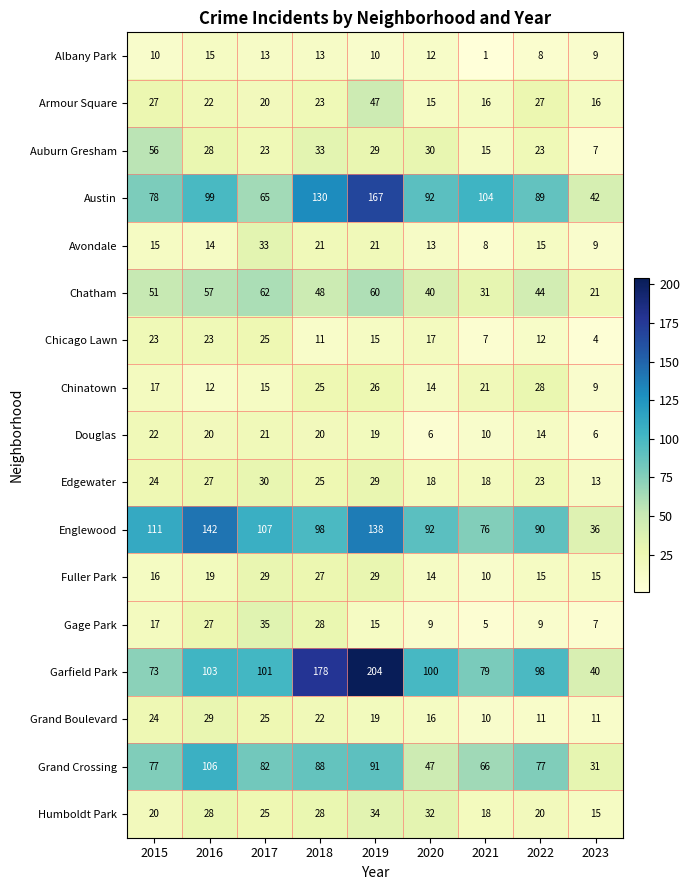

Which series has the widest spread of values?

Garfield Park